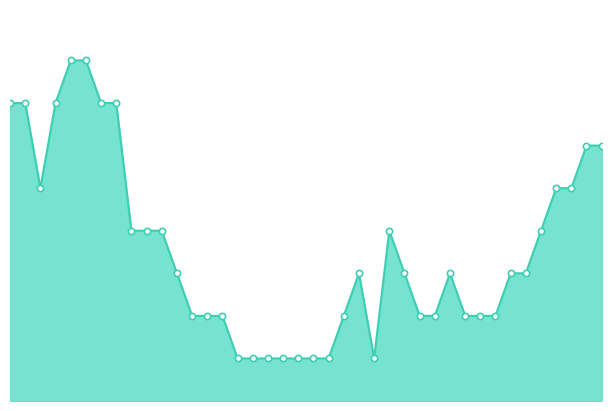

How many lines are shown in the chart?

1